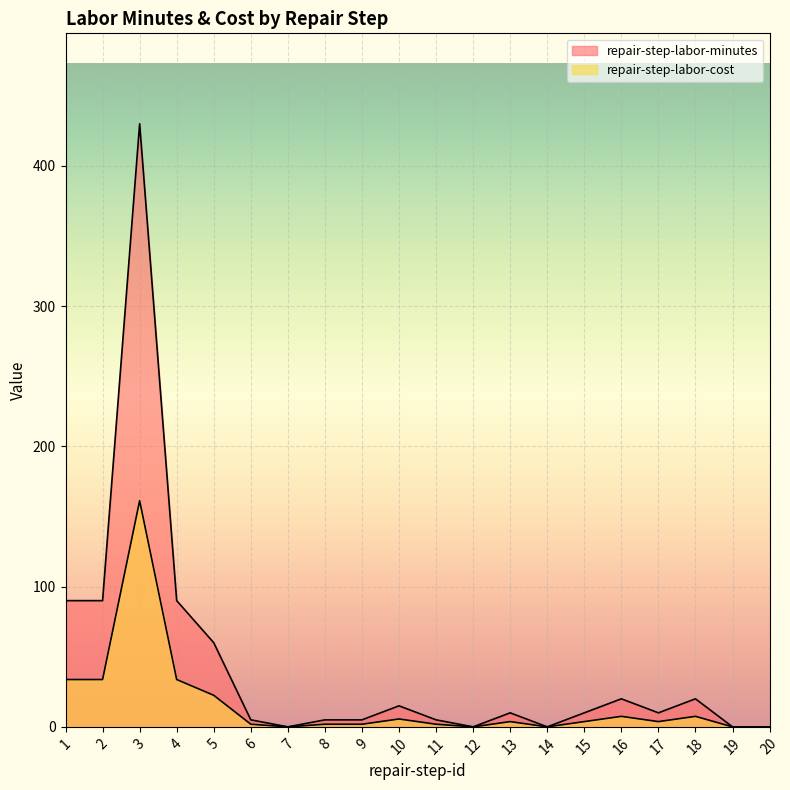

What is the value of the repair-step-labor-minutes point at the 17th from the left?

10.0